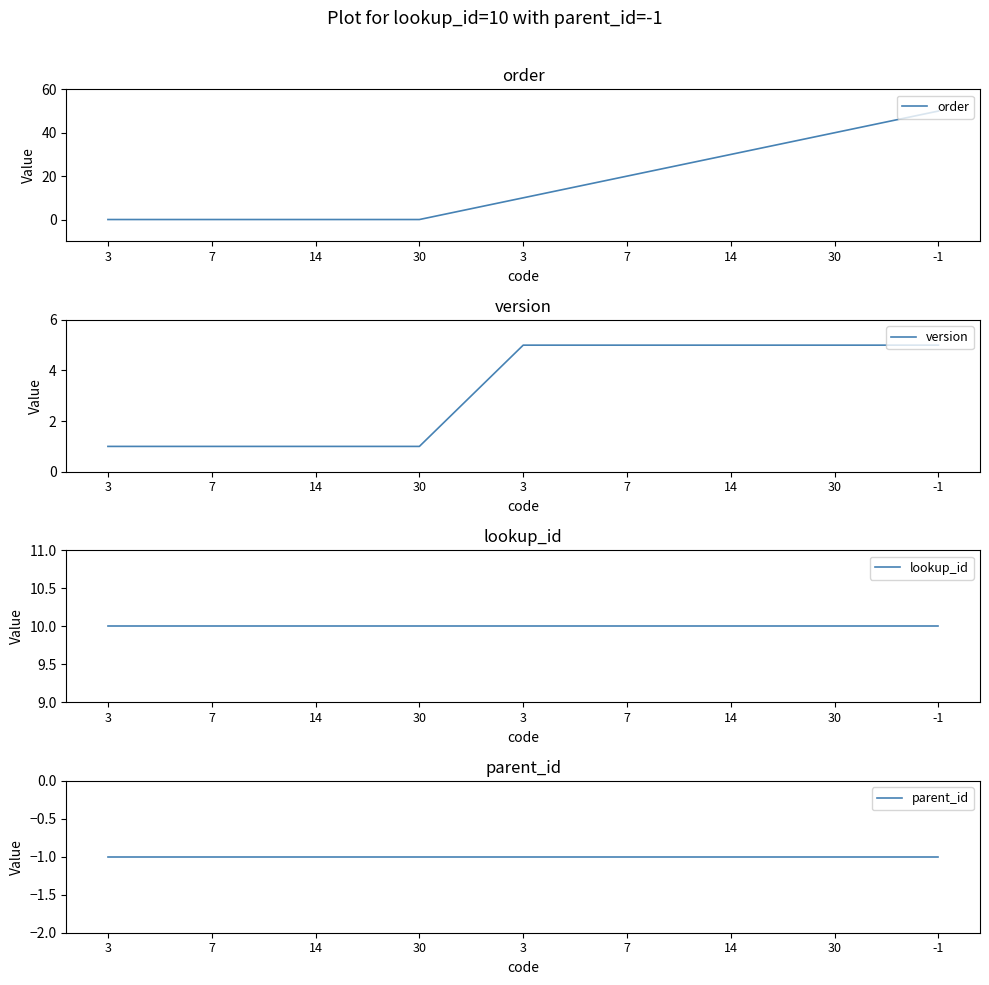

The order series shows 0 at 3. True or false?

True